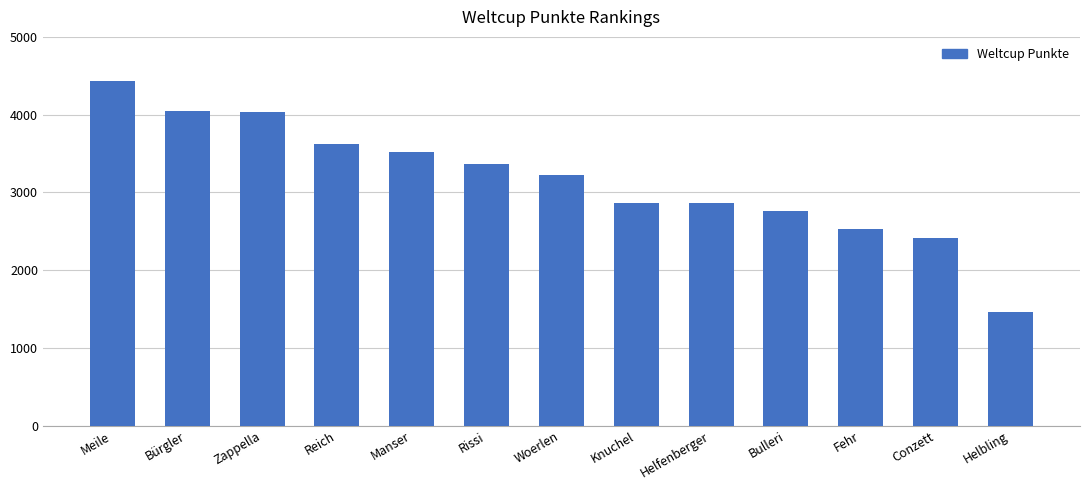

What is the label of the 11th bar from the left?

Fehr